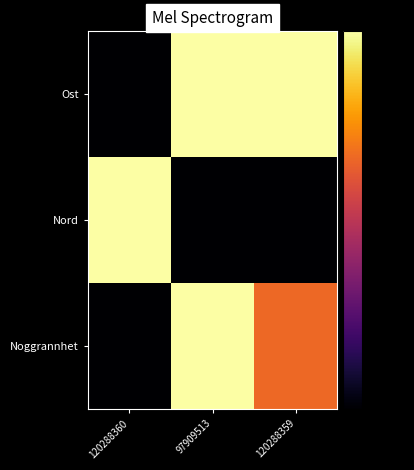

Reading left to right, extract all data points from this chart.

Ost: 120288360=-50.0	97909513=0.0	120288359=-0.1
Nord: 120288360=0.0	97909513=-50.0	120288359=-50.0
Noggrannhet: 120288360=-50.0	97909513=0.0	120288359=-16.7